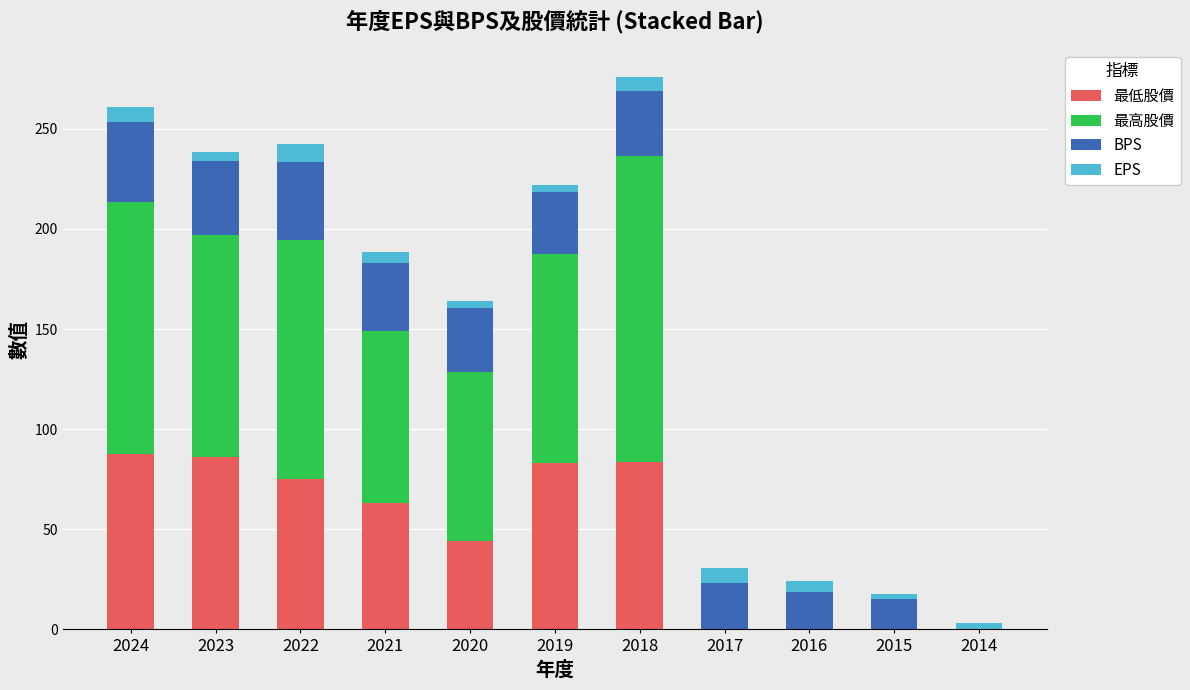

What is the highest value of the 最低股價 series?

87.8